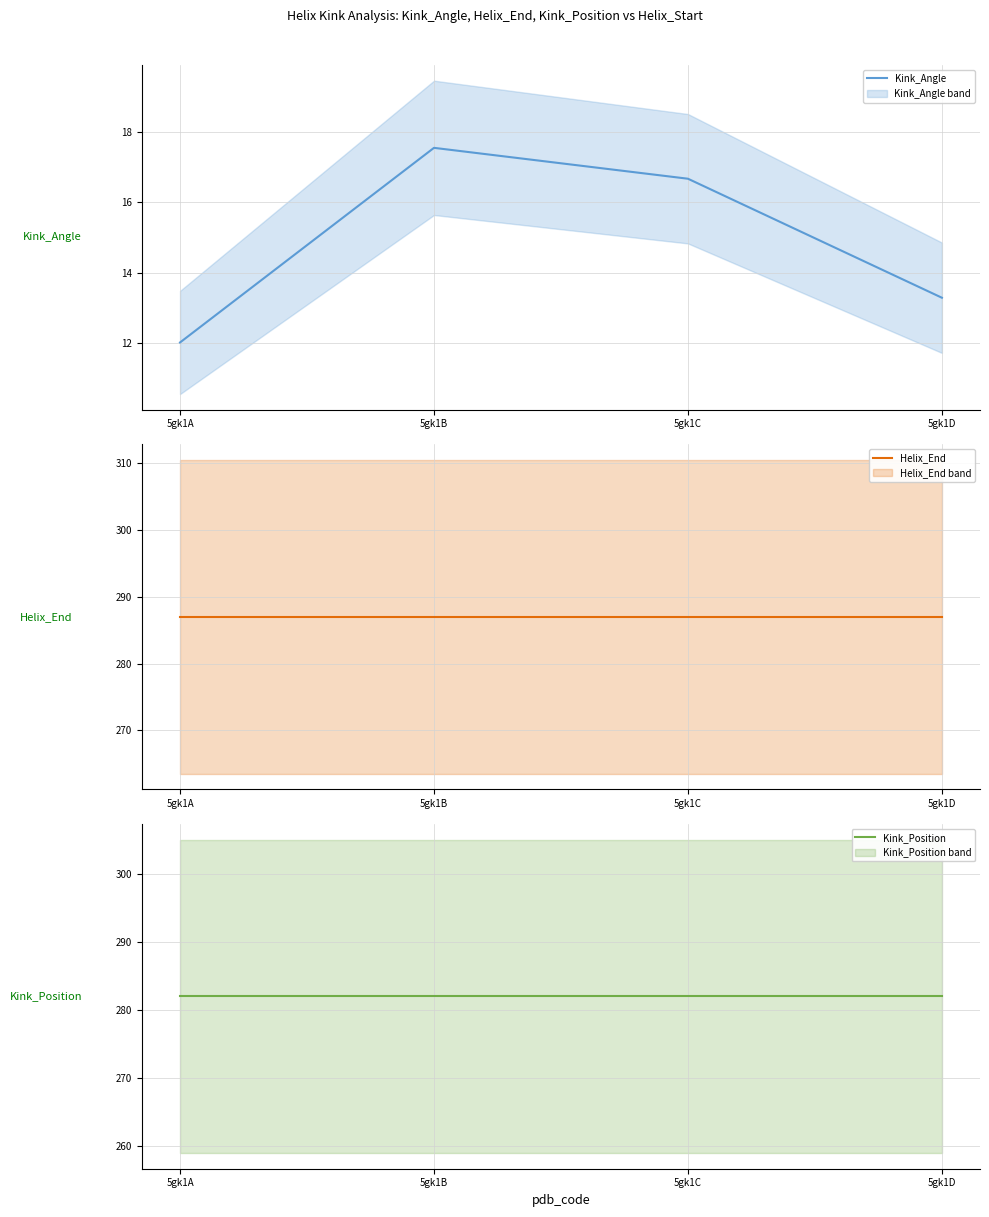

What value does the Kink_Position series have at 5gk1D?

282.0